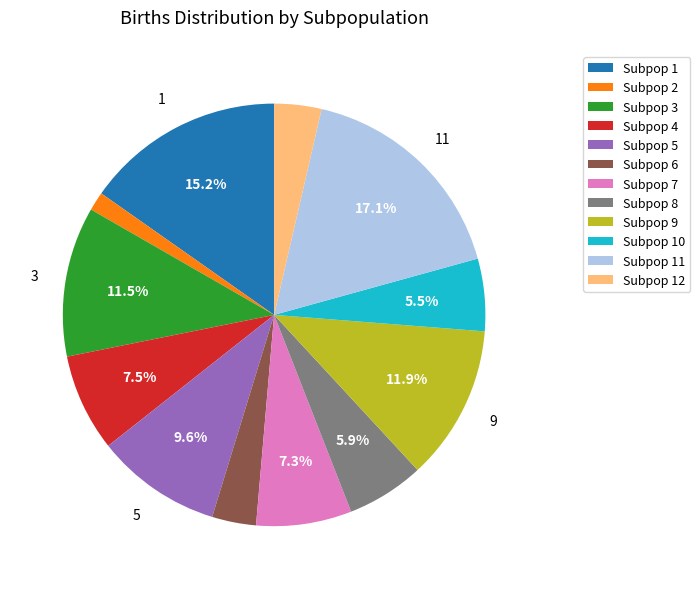

How many segments does this pie chart have?

12